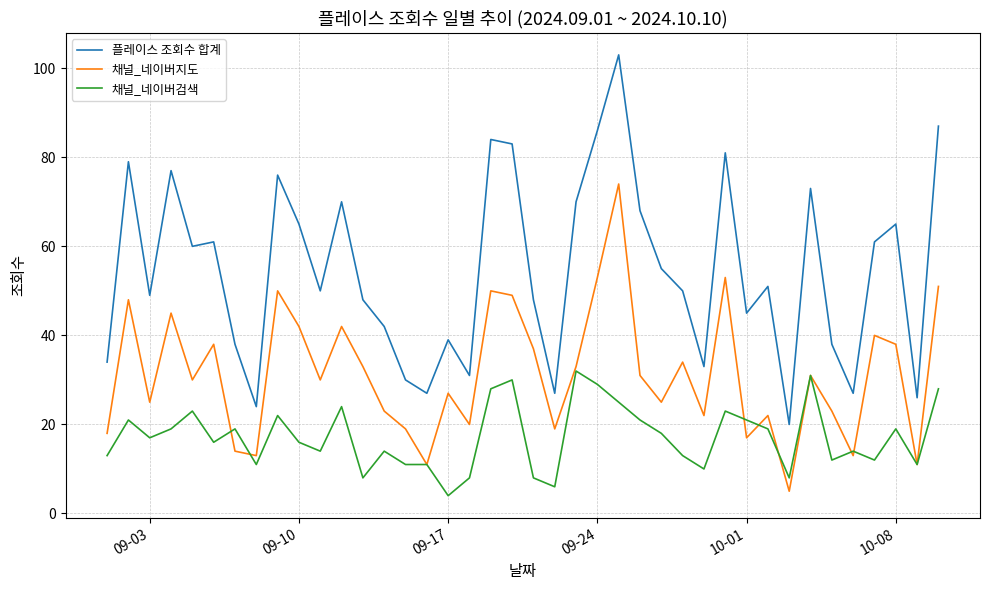

Reading left to right, transcribe all the data shown in this chart.

플레이스 조회수 합계: 34	79	49	77	60	61	38	24	76	65	50	70	48	42	30	27	39	31	84	83	48	27	70	86	103	68	55	50	33	81	45	51	20	73	38	27	61	65	26	87
채널_네이버지도: 18	48	25	45	30	38	14	13	50	42	30	42	33	23	19	11	27	20	50	49	37	19	33	53	74	31	25	34	22	53	17	22	5	31	23	13	40	38	11	51
채널_네이버검색: 13	21	17	19	23	16	19	11	22	16	14	24	8	14	11	11	4	8	28	30	8	6	32	29	25	21	18	13	10	23	21	19	8	31	12	14	12	19	11	28